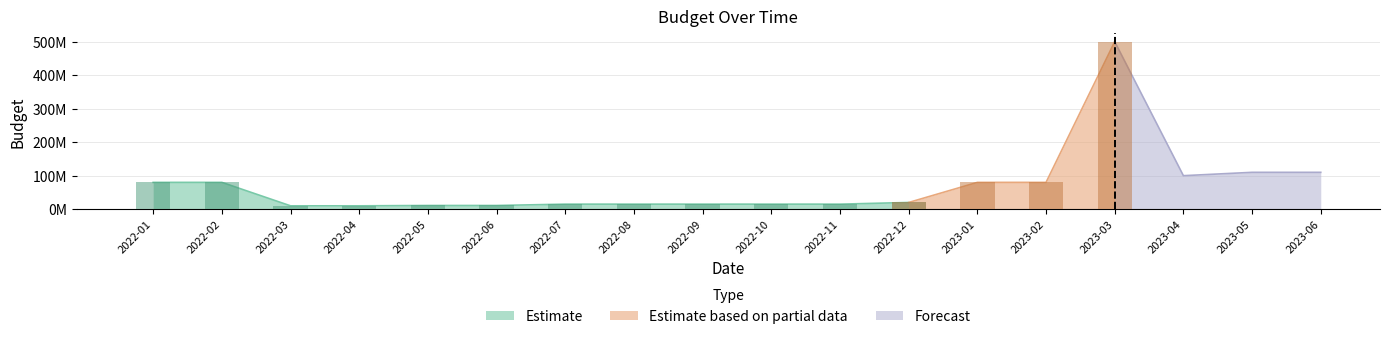

List the labels in order of value, largest first.

2023-03, 2023-05, 2023-06, 2023-04, 2022-01, 2022-02, 2023-01, 2023-02, 2022-12, 2022-07, 2022-08, 2022-09, 2022-10, 2022-11, 2022-05, 2022-06, 2022-03, 2022-04